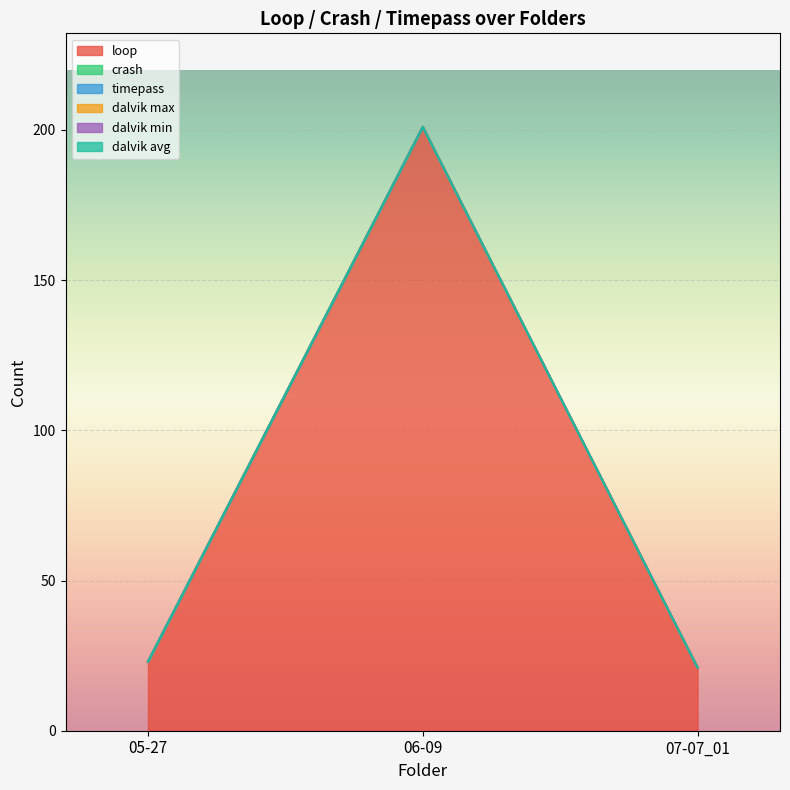

List the series in order of their peak value, highest first.

loop, crash, timepass, dalvik max, dalvik min, dalvik avg